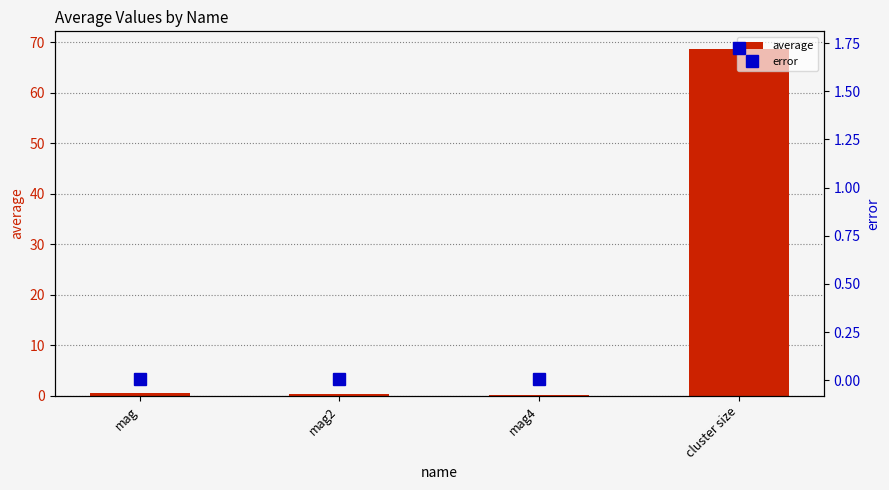

Does the chart contain stacked bars?

No